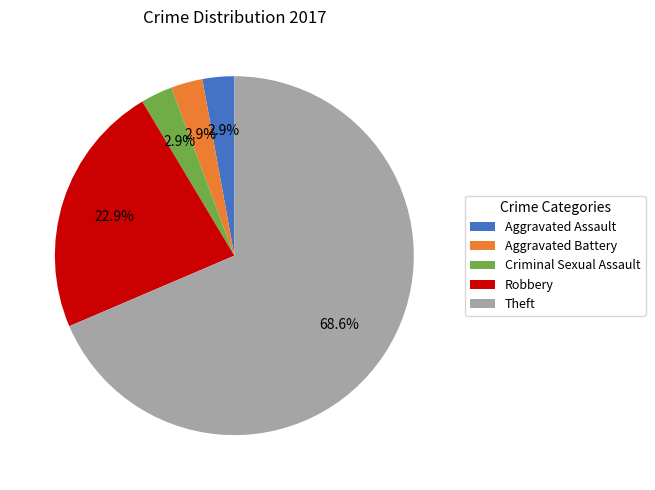

Combined, do Aggravated Assault and Aggravated Battery account for over 50%?

No